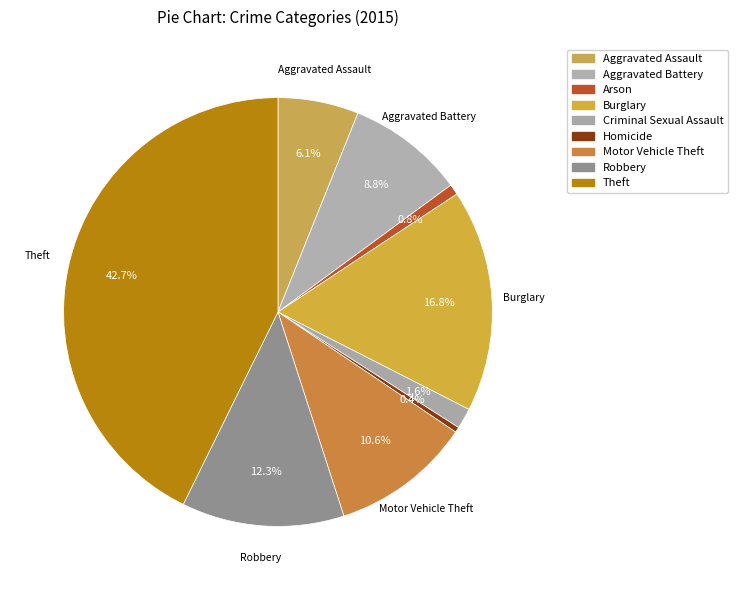

How many slices are in this pie chart?

9